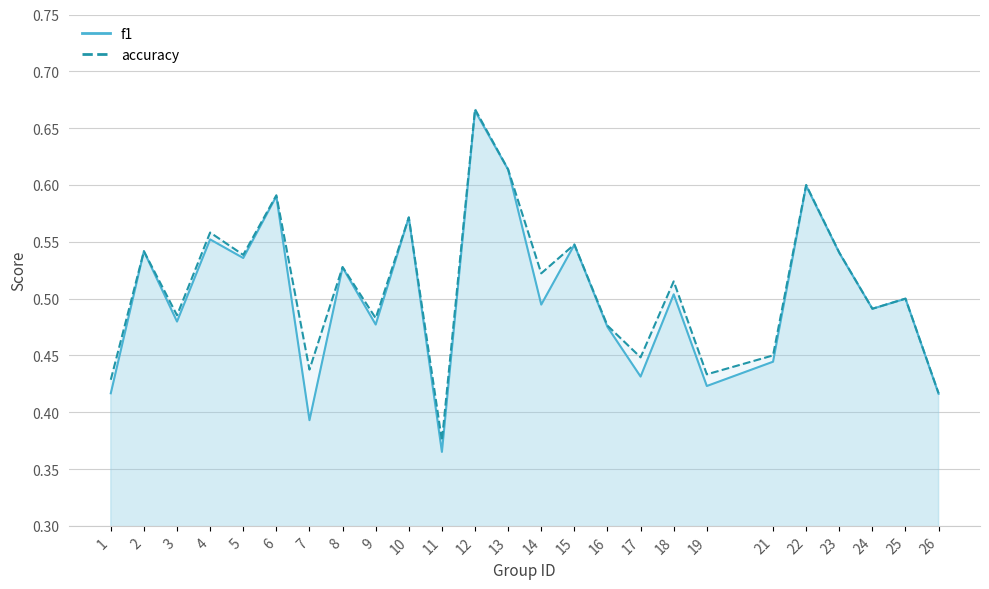

Between 24 and 9, which is larger?

24